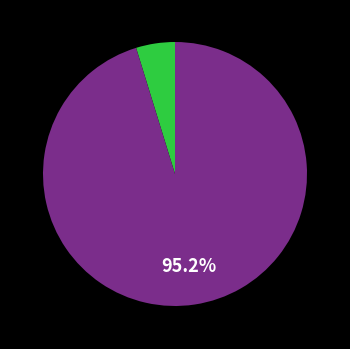

Is there any slice that represents more than half of the pie?

Yes